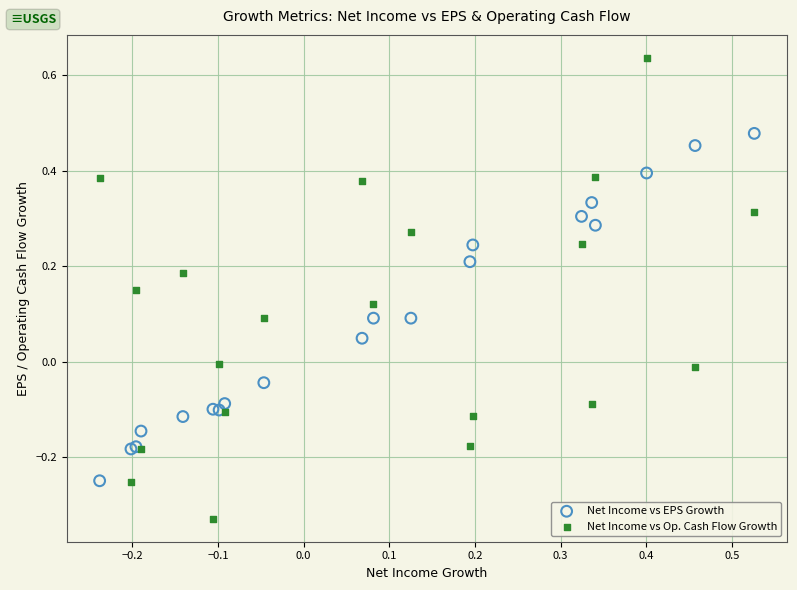

Which series reaches the maximum Y coordinate?

Net Income vs Op. Cash Flow Growth